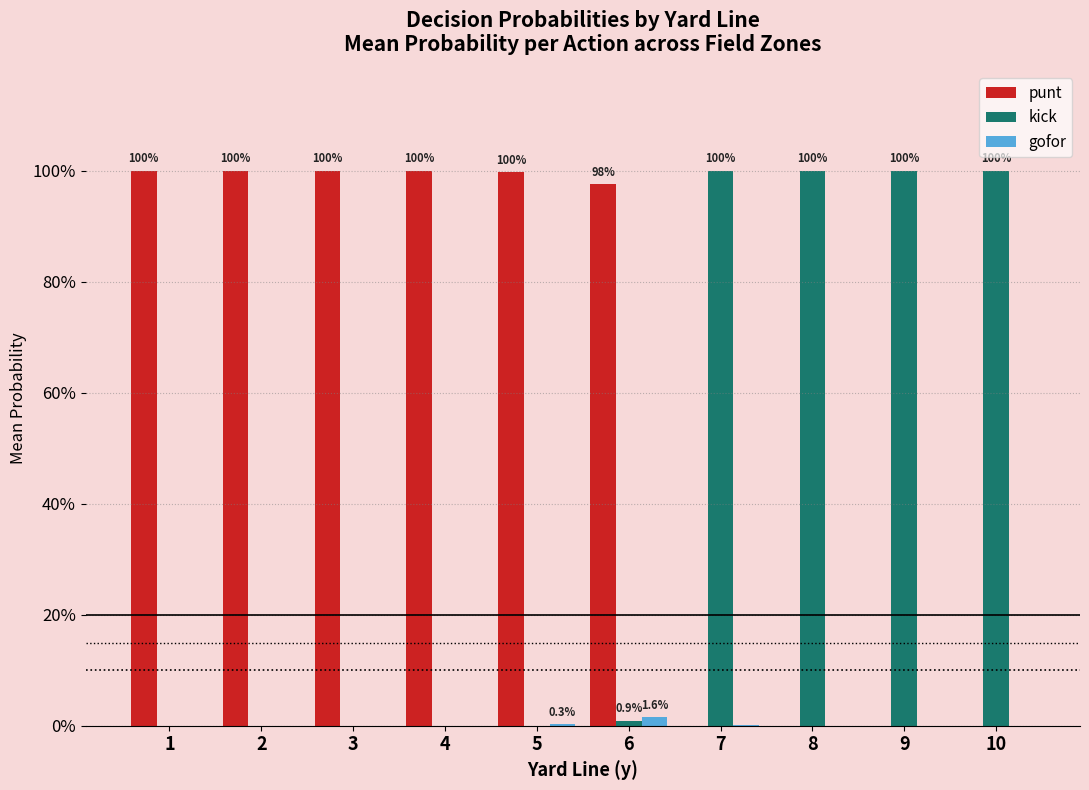

Are the bars horizontal?

No